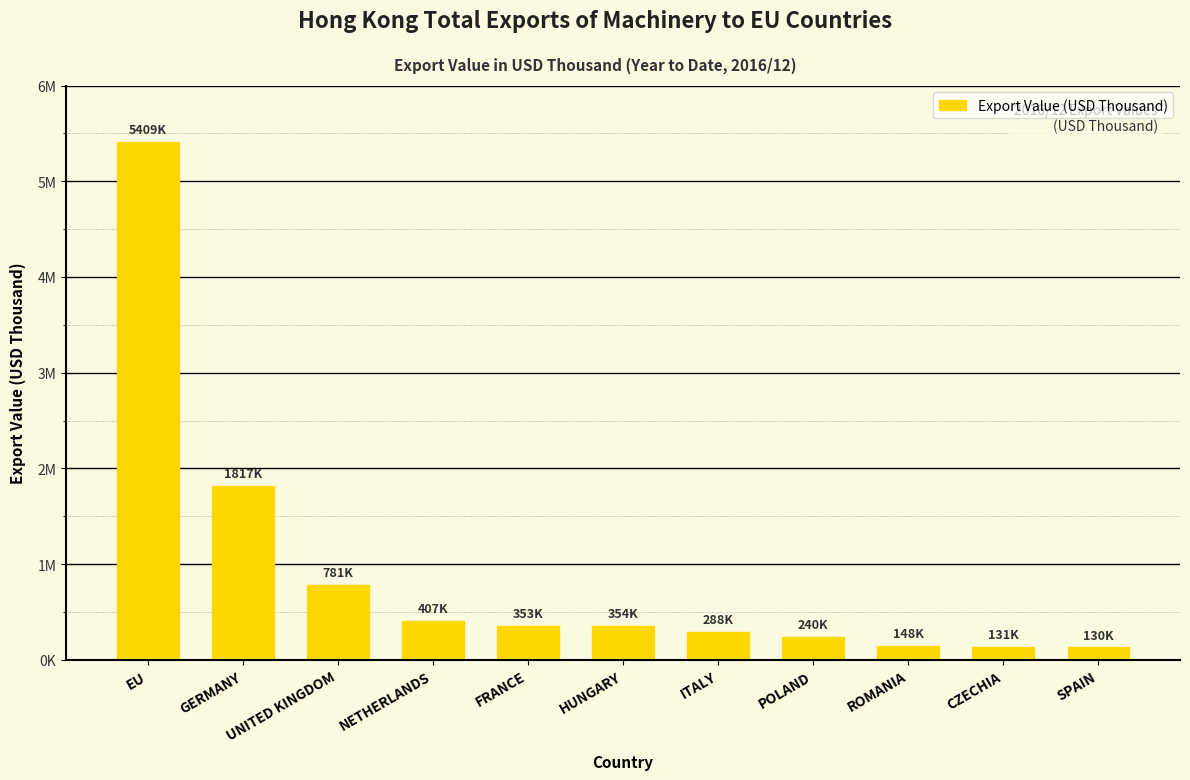

Are the bars horizontal?

No